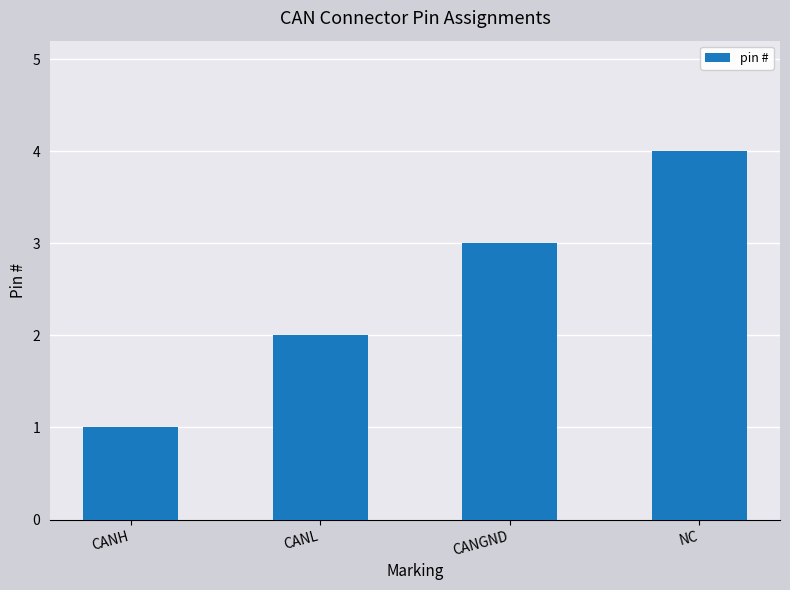

What is the greatest value displayed?

4